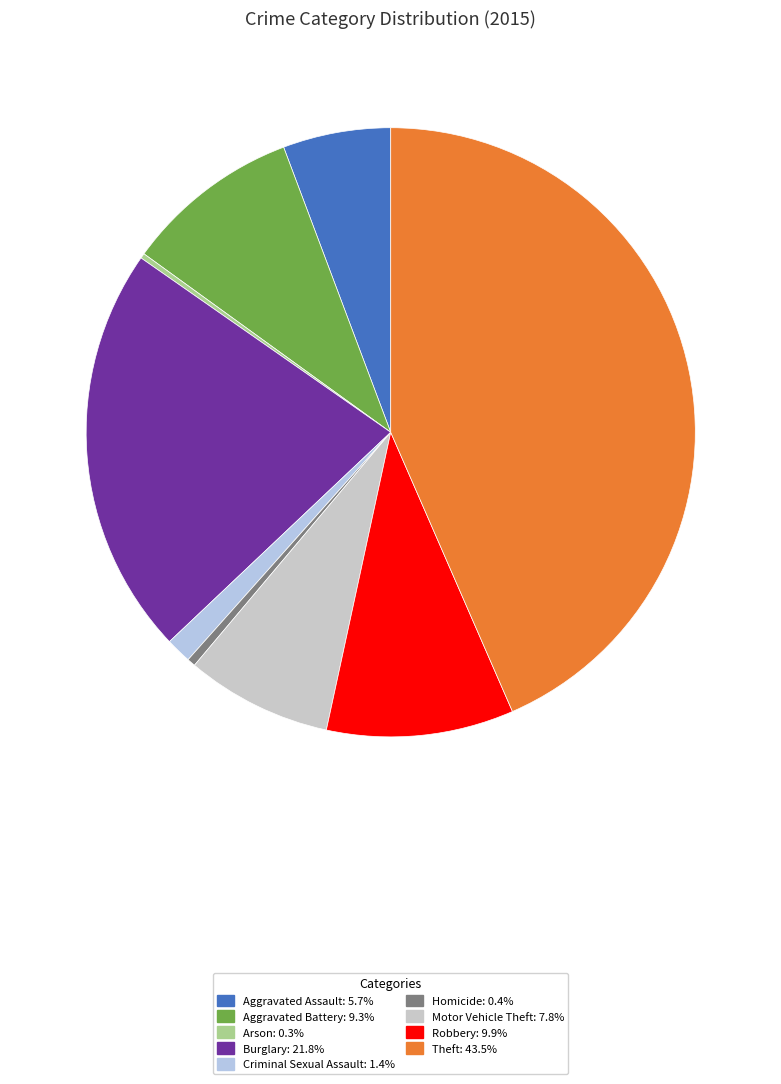

To the nearest percent, what percentage of the pie is Aggravated Battery?

9%